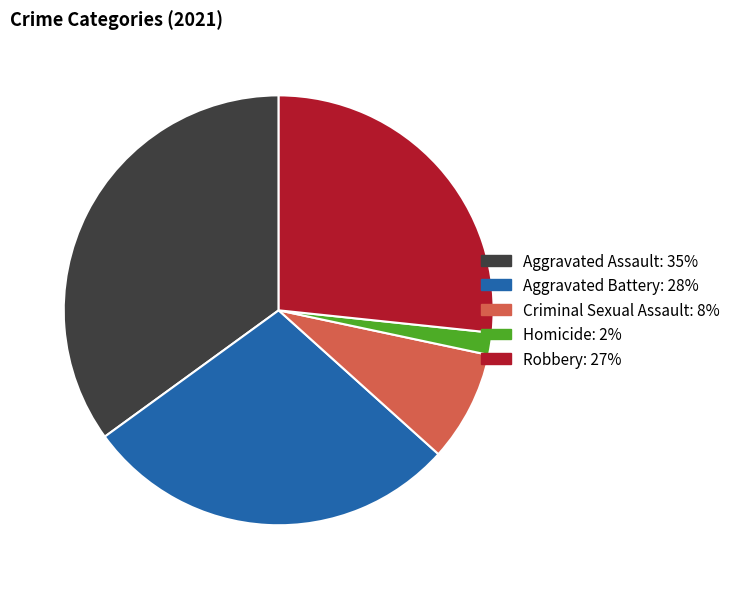

Does Criminal Sexual Assault account for over 50% of the chart?

No